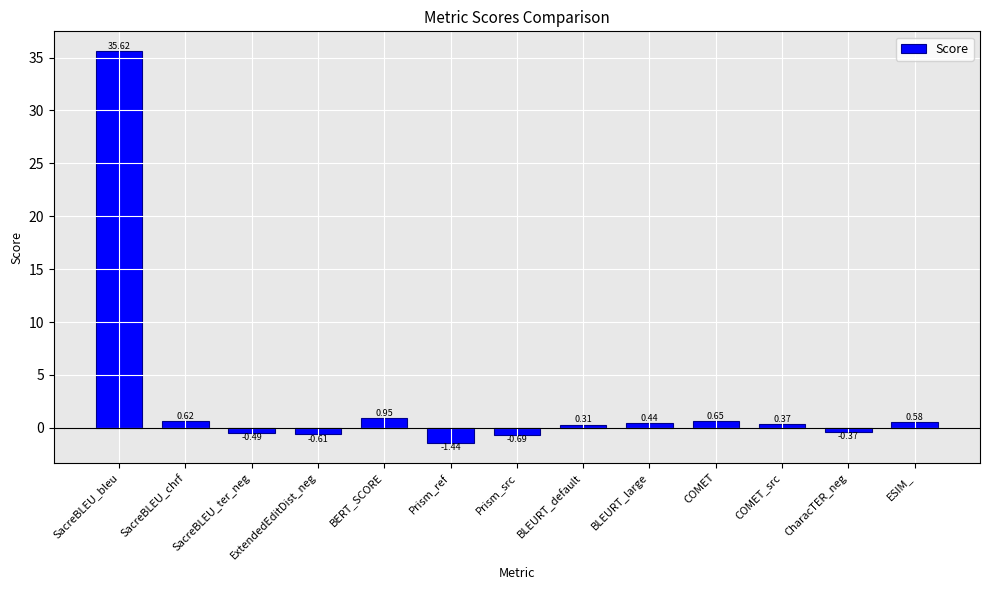

What is the difference between the maximum and minimum values?

37.1